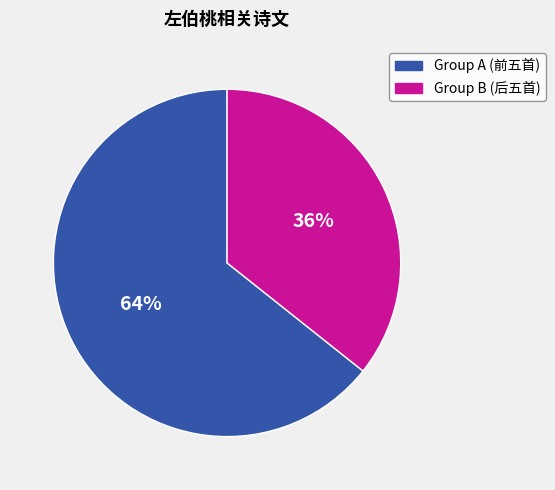

To the nearest percent, what is the average slice percentage?

50%